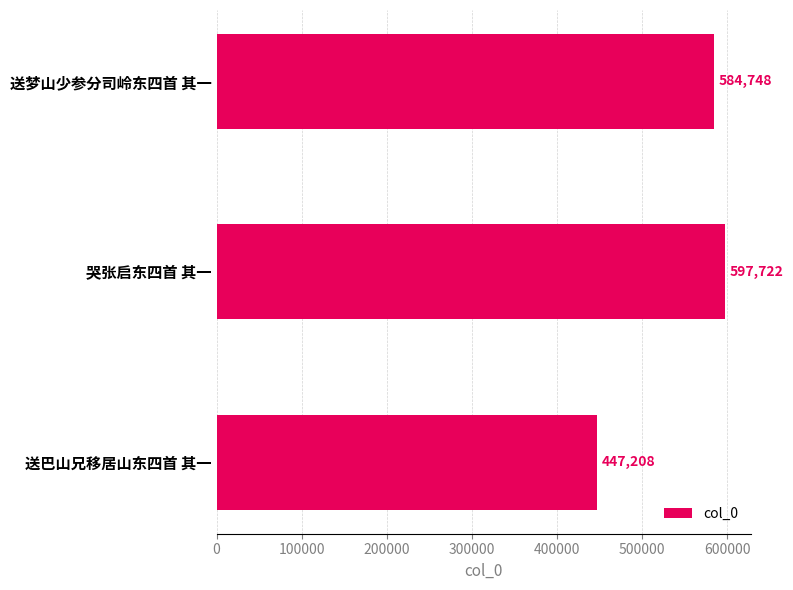

Rank the categories by value from highest to lowest.

哭张启东四首 其一, 送梦山少参分司岭东四首 其一, 送巴山兄移居山东四首 其一